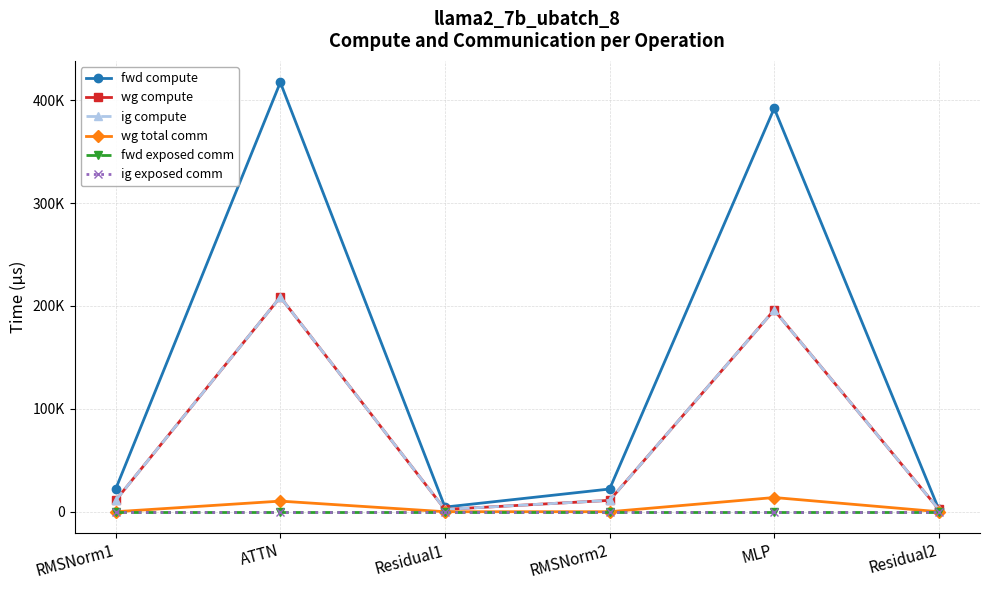

Rank the series at ATTN from lowest to highest value.

fwd exposed comm, ig exposed comm, wg total comm, wg compute, ig compute, fwd compute